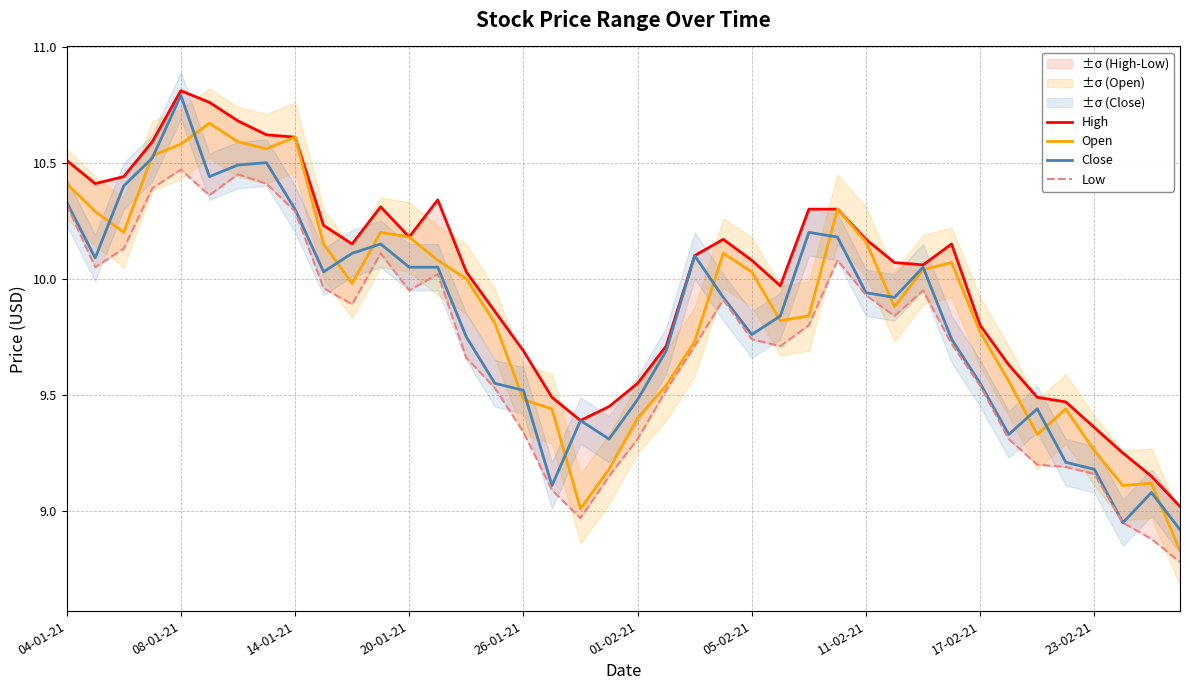

True or false: Close has a value of 3.8 at 11-02-21.

False